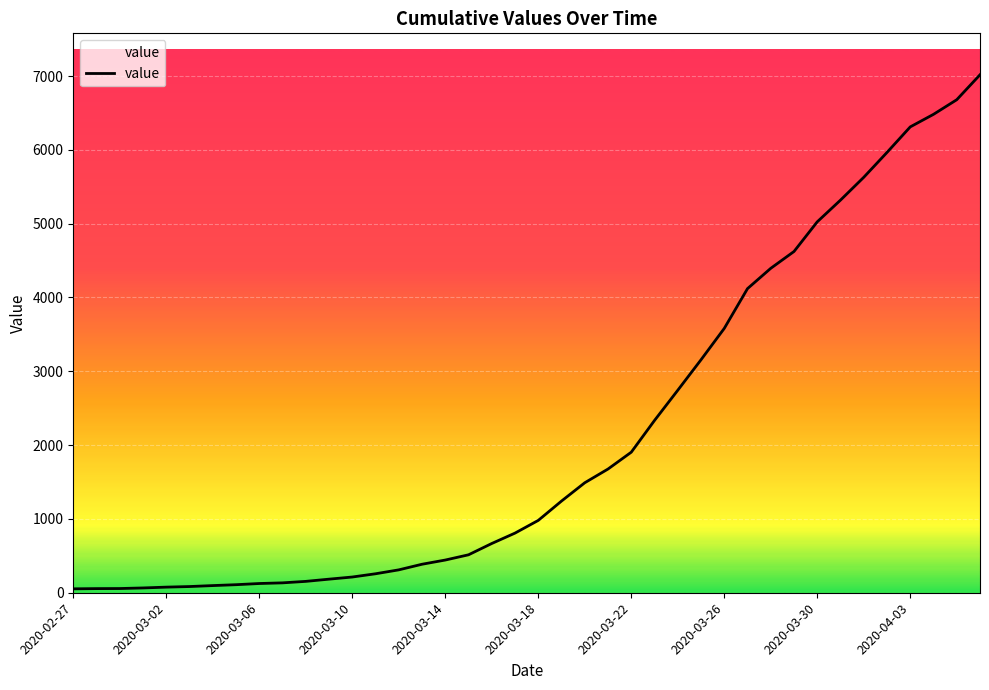

What is the difference between the maximum and minimum values?

6964